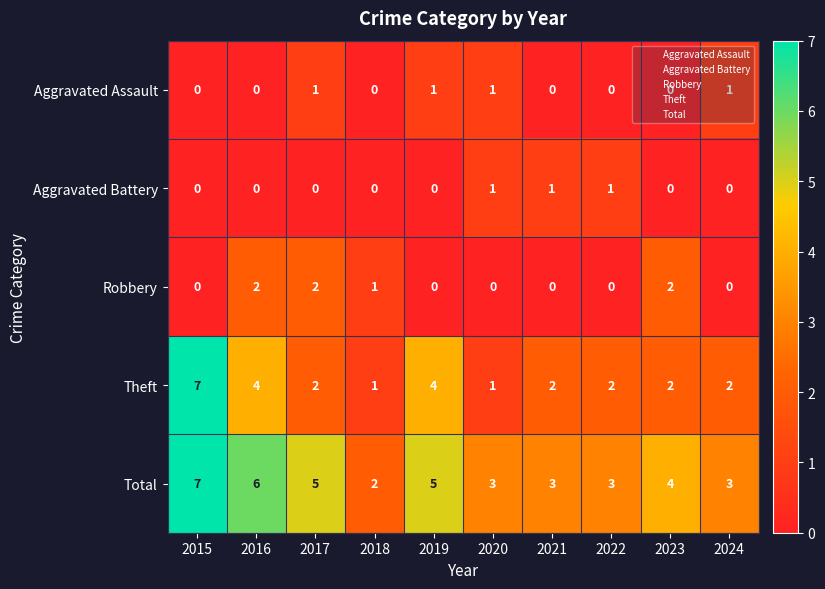

Which category has the highest value across all series?

2015